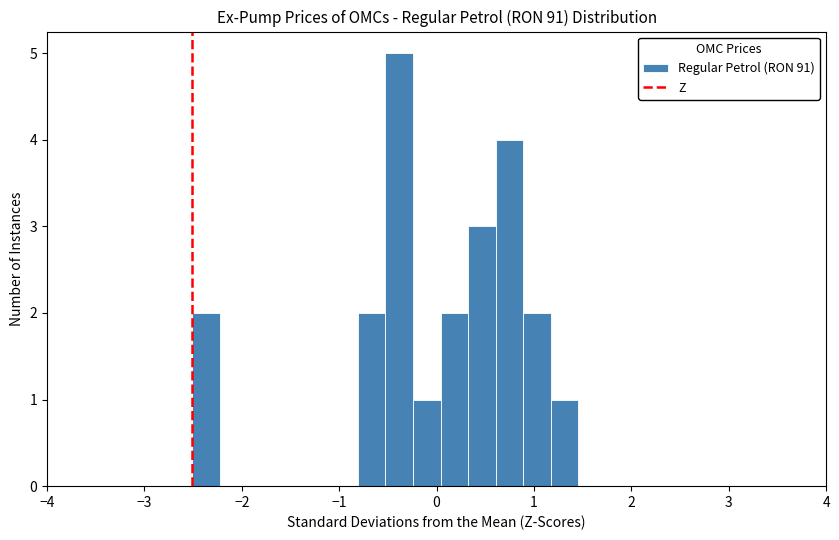

Read against the x-axis, roughly where is the centre of the tallest bar?

-0.4